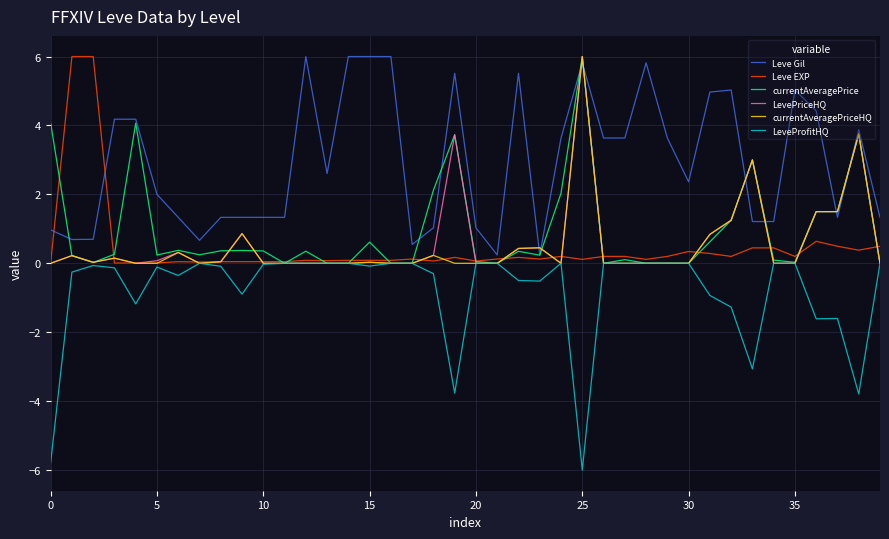

What is the average value of the Leve EXP series?

0.5